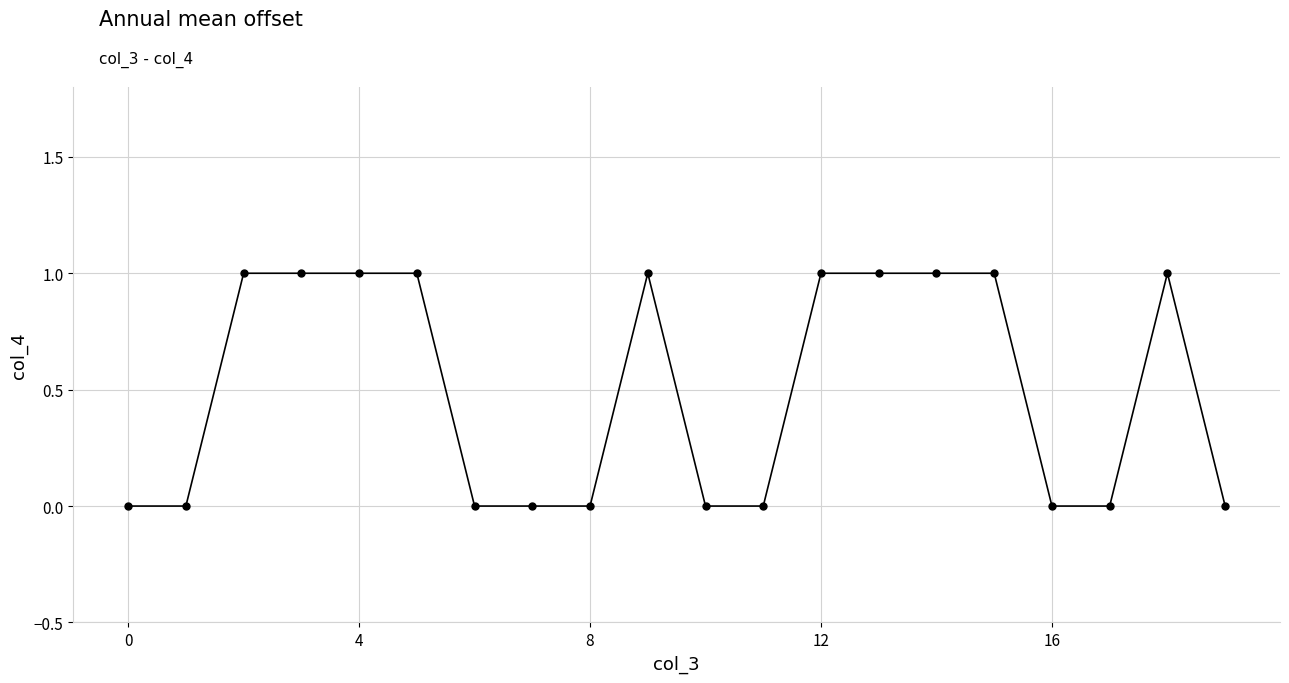

What is the value of the 15th point from the left?

1